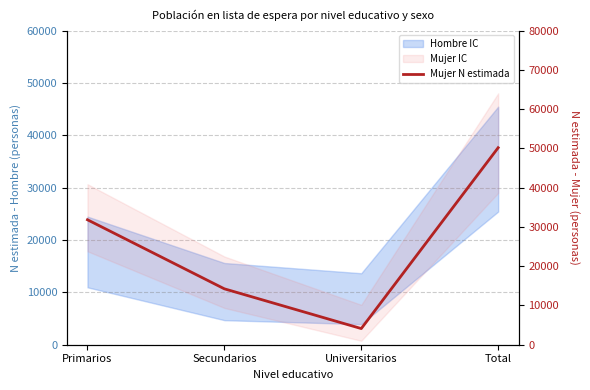

Is it true that the value at Universitarios is 4114?

True